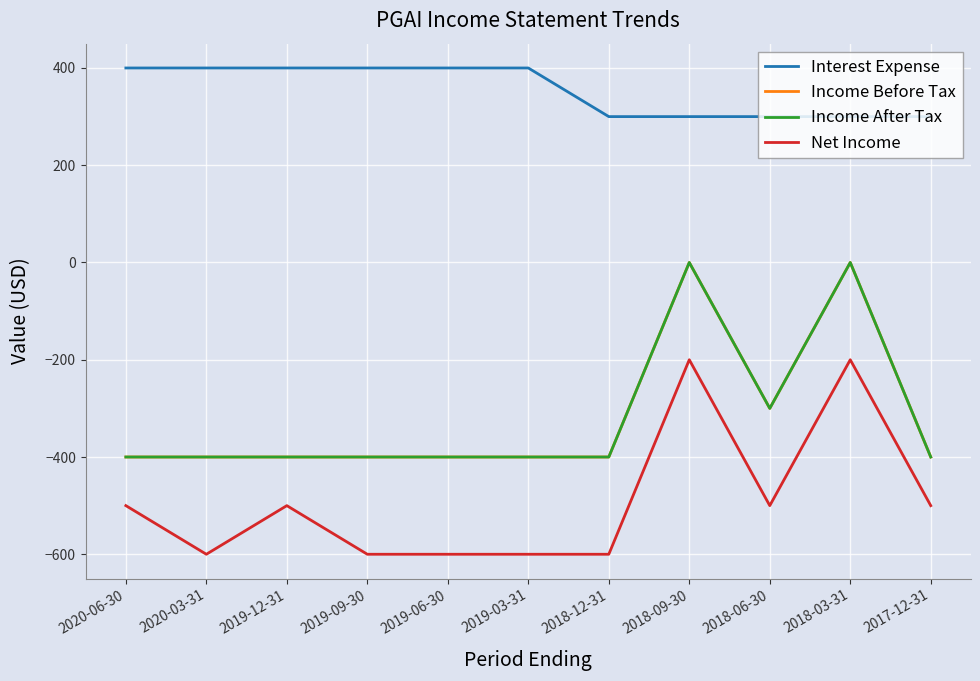

Is this an area chart (filled region under the line)?

No